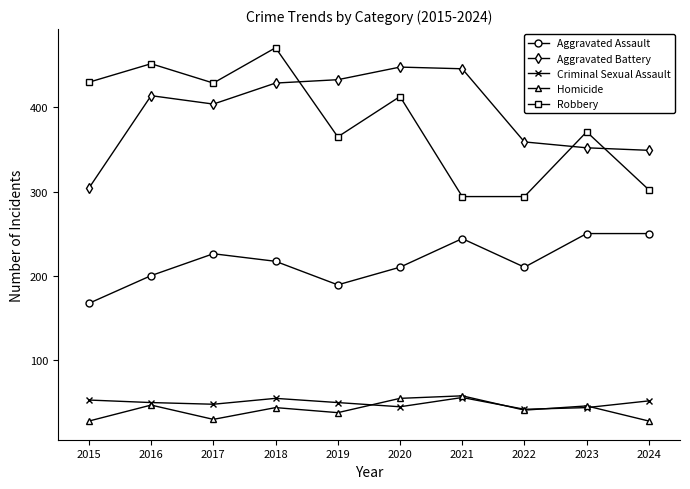

At 2024, list the series in order from smallest to largest.

Homicide, Criminal Sexual Assault, Aggravated Assault, Robbery, Aggravated Battery